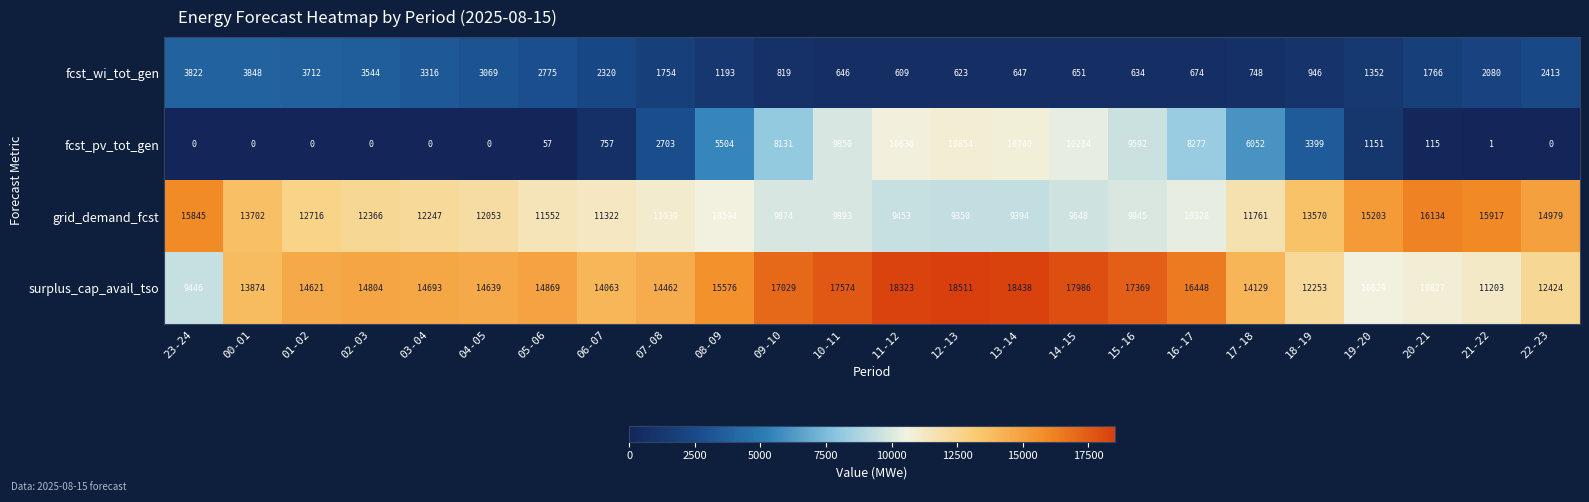

What is the maximum value for grid_demand_fcst?

16134